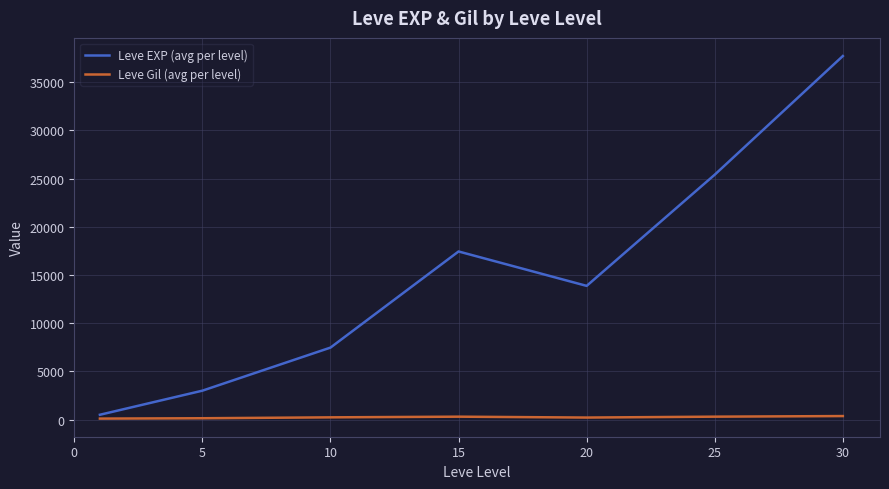

Rank the series by their average value, from lowest to highest.

Leve Gil (avg per level), Leve EXP (avg per level)